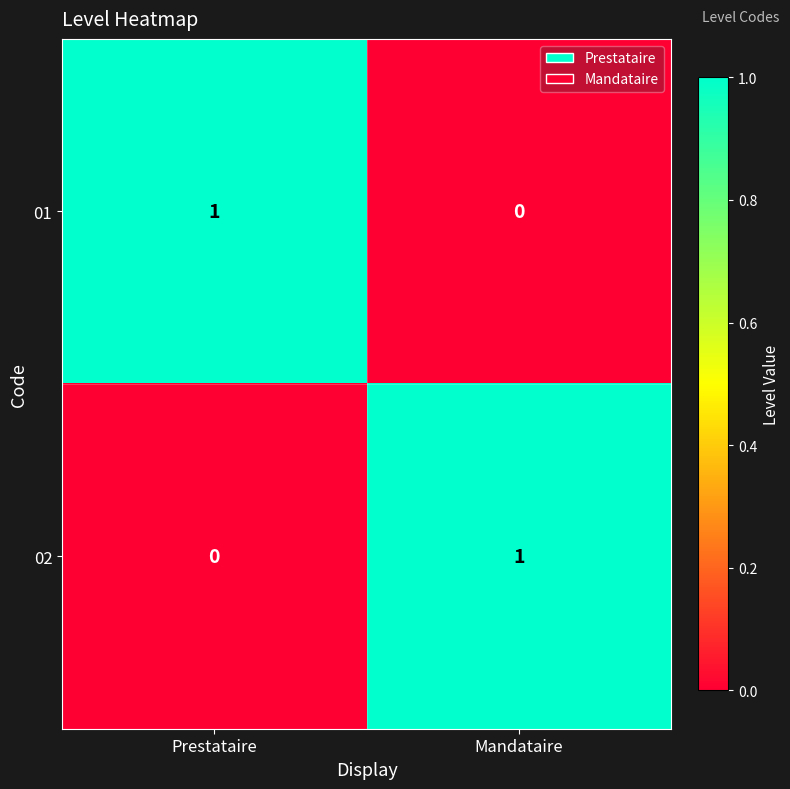

At which label is 01 closest to 0?

Mandataire